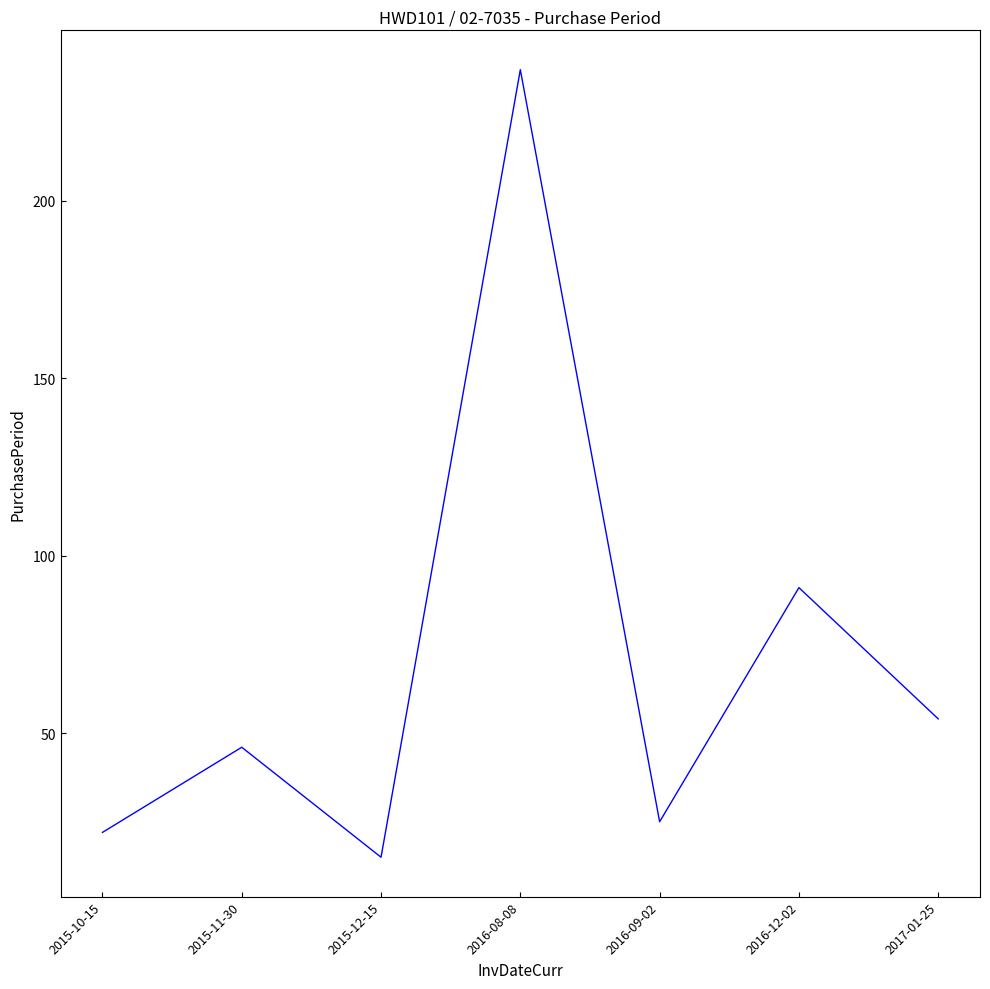

What value does the data have at 2016-12-02?

91